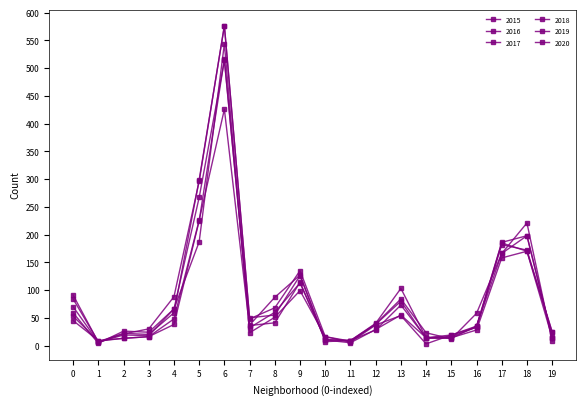

What is the minimum value shown in the chart?

3